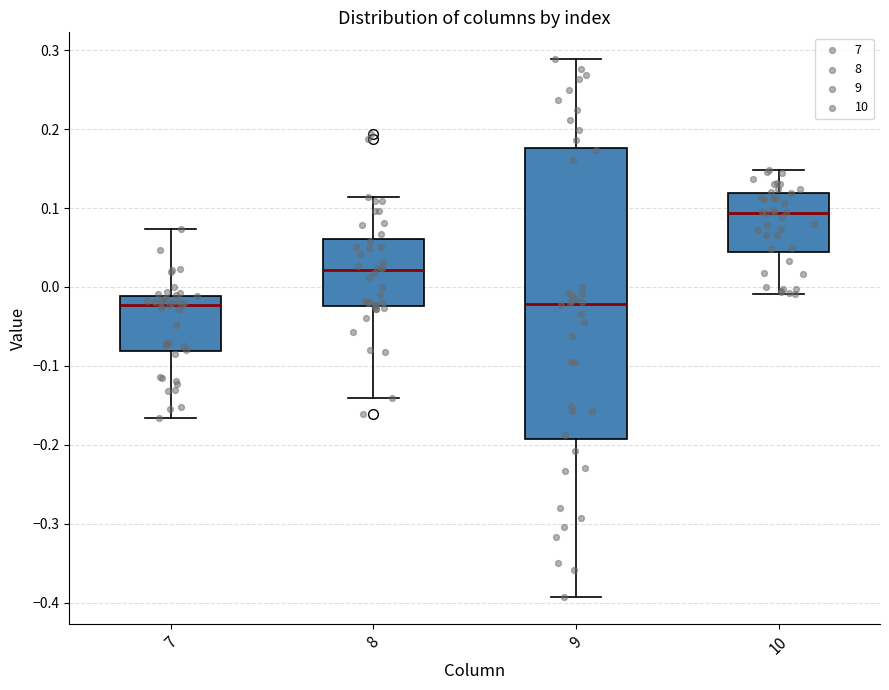

Where does the lower whisker of the box at x = 9 end on the y-axis? The values are not printed on the chart, so give them approximately, as read against the axis.

-0.39